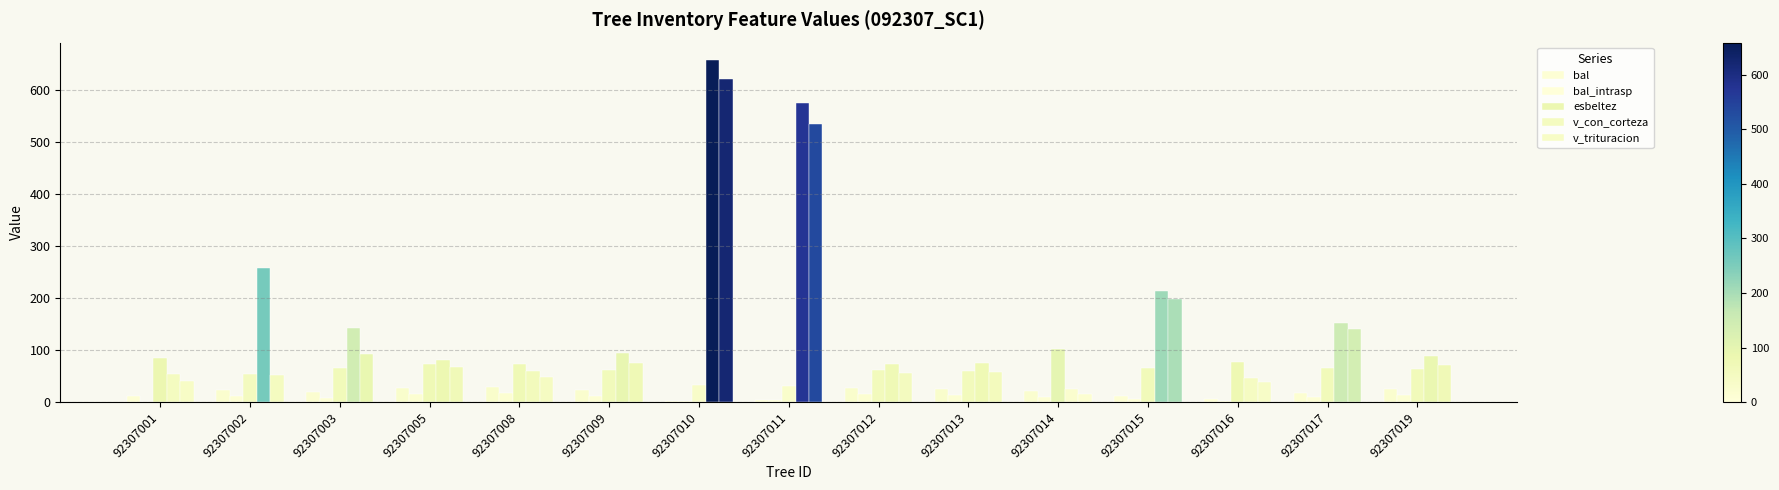

What is the difference between the maximum and minimum values in the bal_intrasp series?

17.5